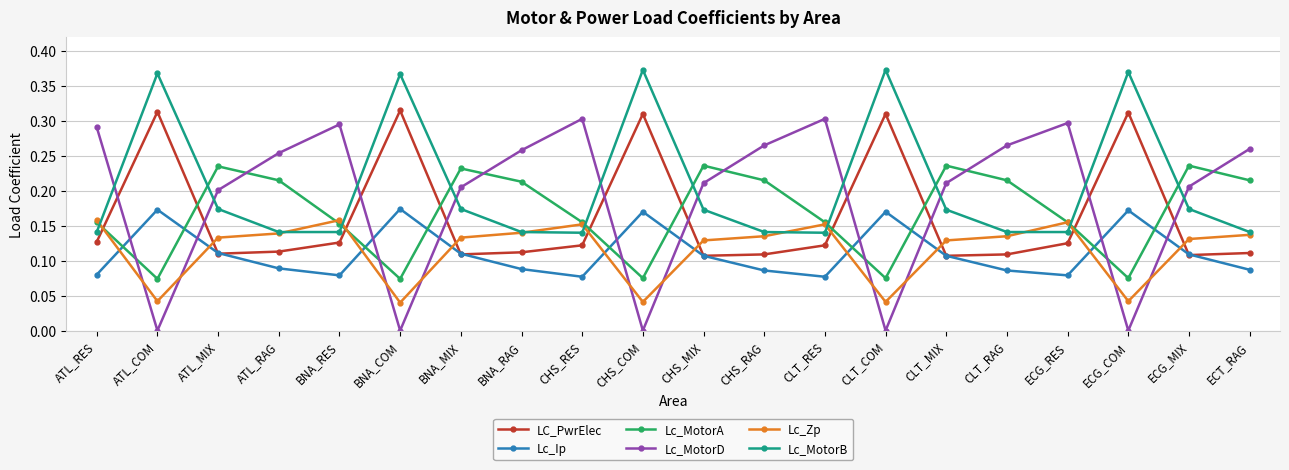

List the series in order of their peak value, highest first.

Lc_MotorB, LC_PwrElec, Lc_MotorD, Lc_MotorA, Lc_Ip, Lc_Zp